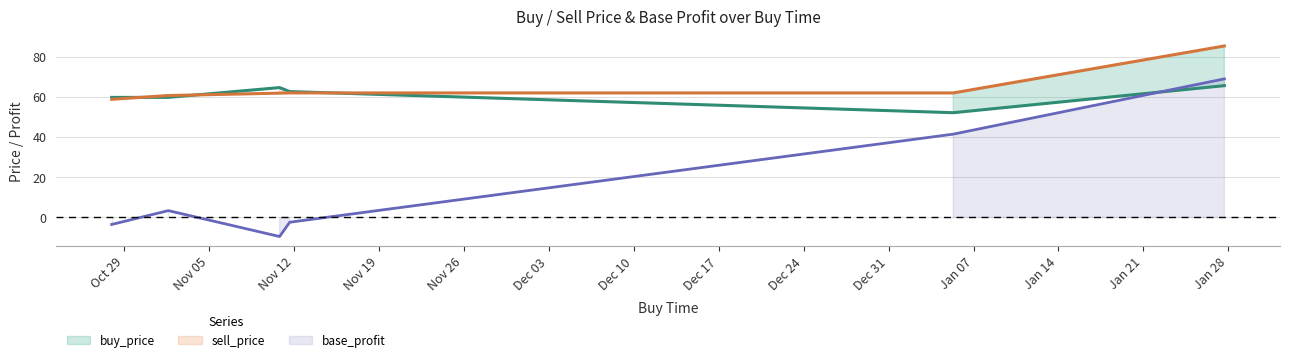

How many lines are shown in the chart?

3